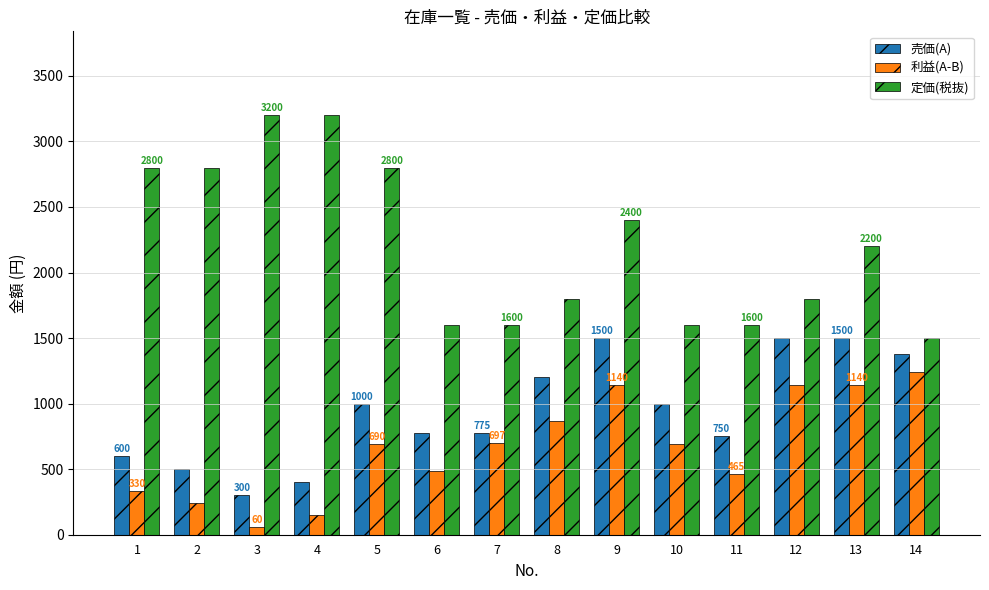

At which category is the sum across all series the highest?

9